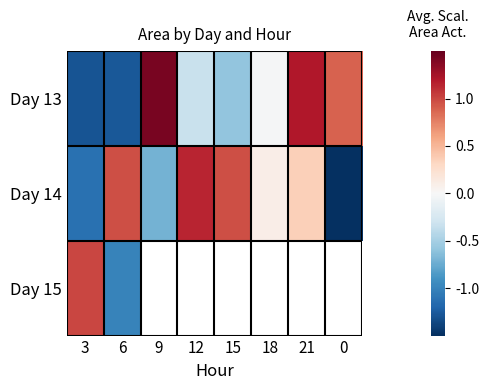

True or false: Day 14 has a value of 0.4 at 21.

True